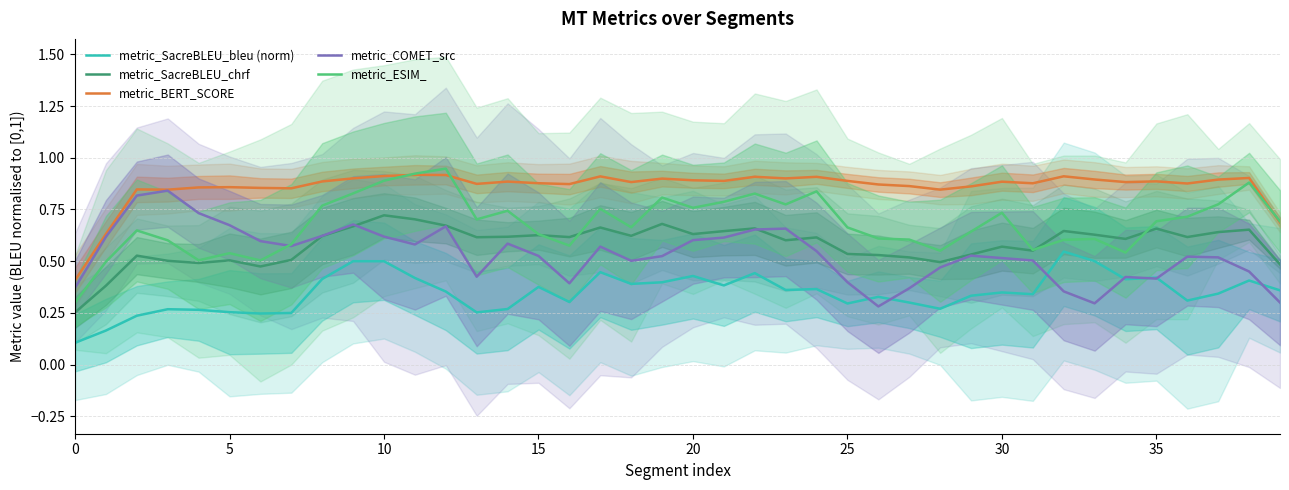

What is the total value across all series at 0?

1.4